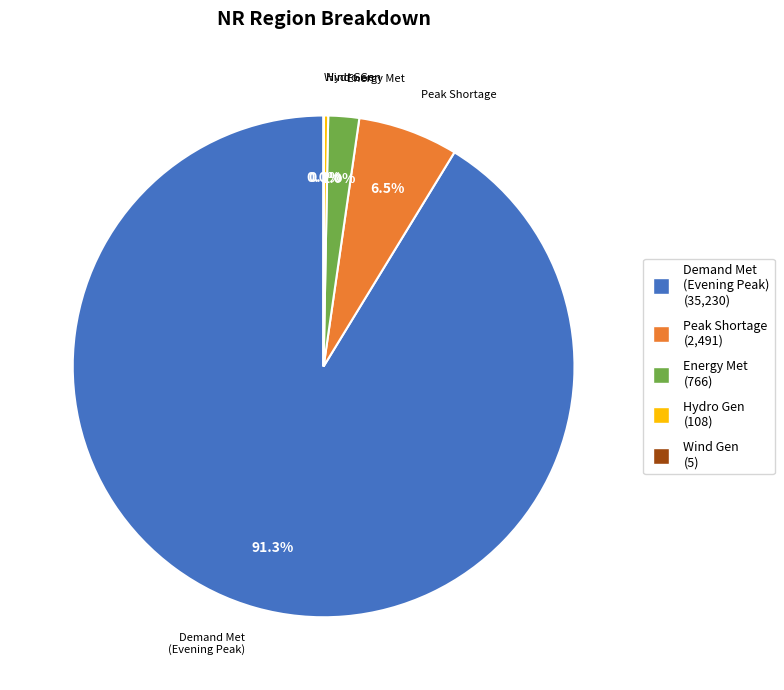

Is there any slice that represents more than half of the pie?

Yes